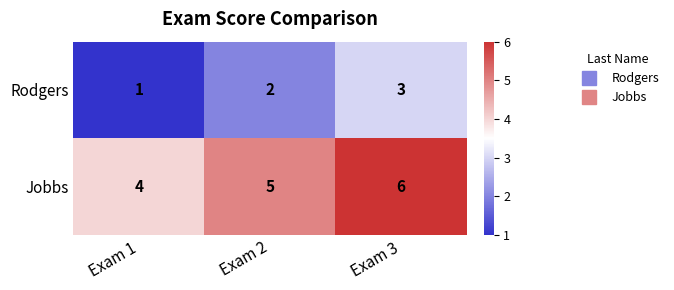

What is the spread (max minus min) of values at Exam 2?

3